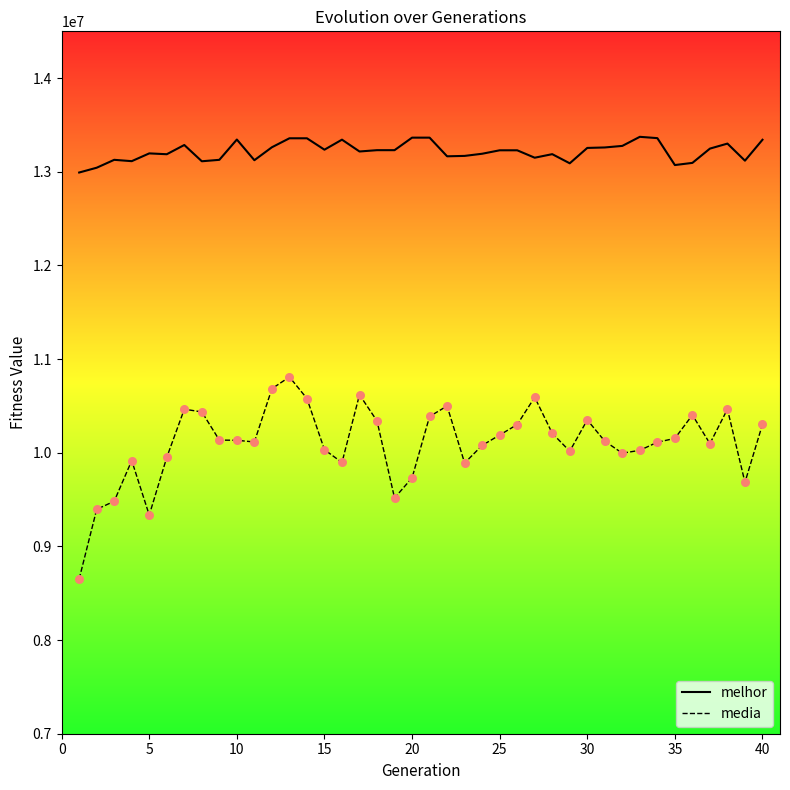

What are all the series names shown in the legend?

melhor, media